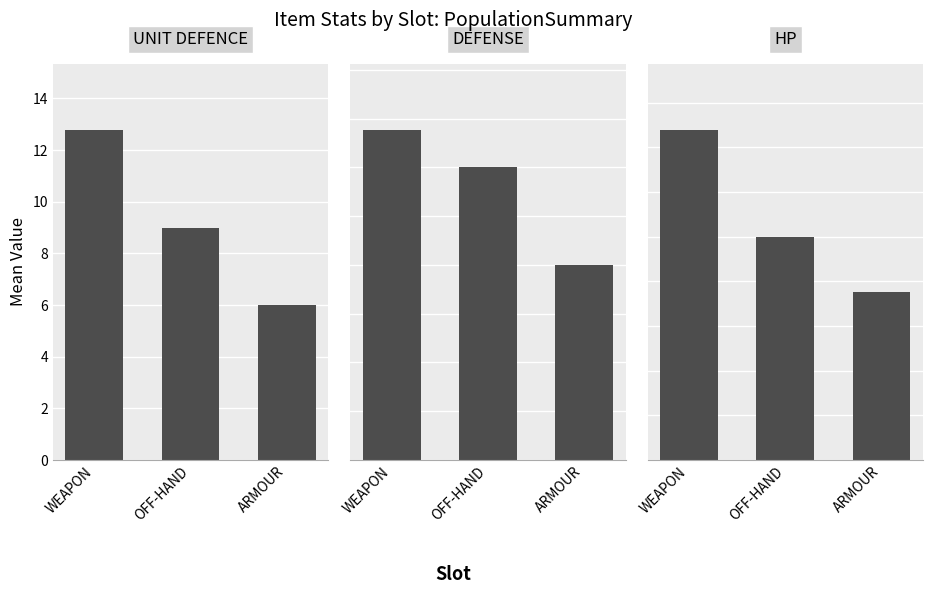

Which series has the largest total across all categories?

DEFENSE